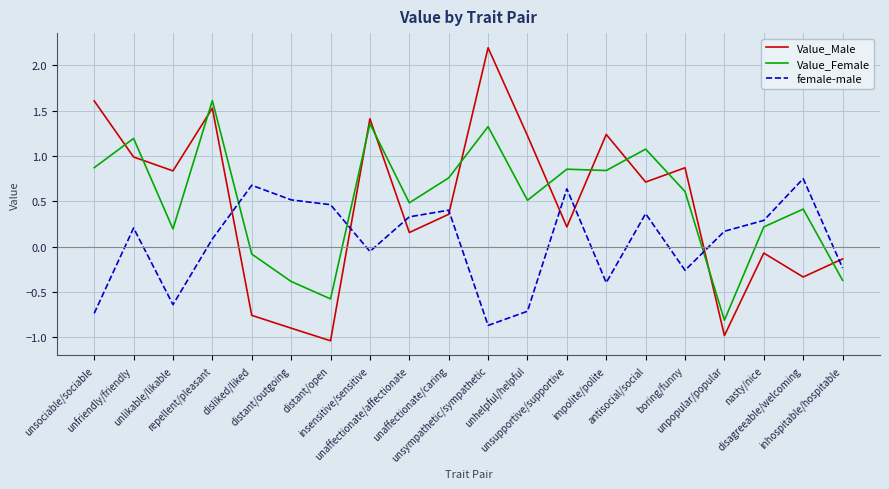

The value of Value_Male at boring/funny is 0.9. True or false?

True